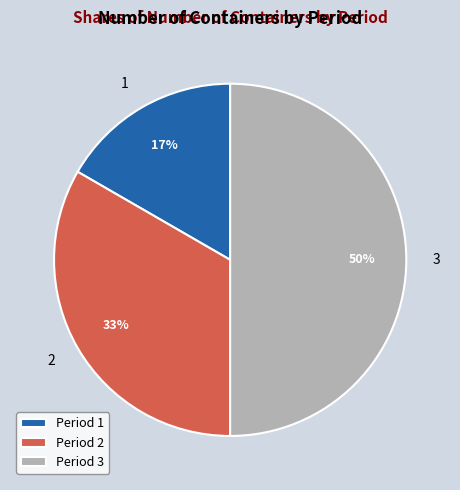

Rank the categories by value from highest to lowest.

Period 3, Period 2, Period 1